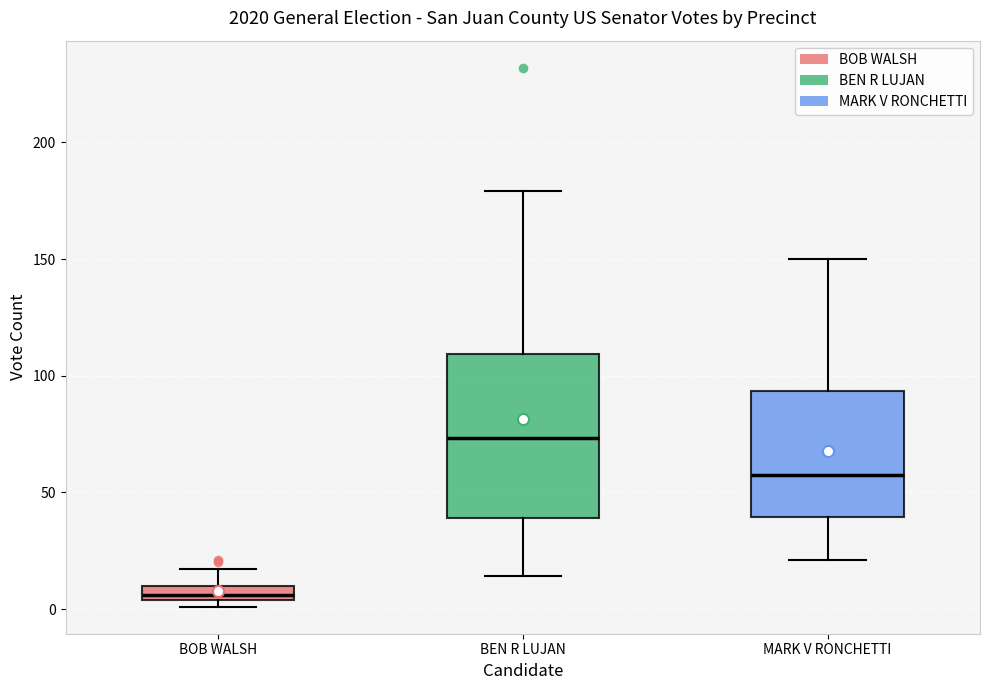

Where does the upper whisker of the box for BOB WALSH end on the y-axis? The values are not printed on the chart, so give them approximately, as read against the axis.

15